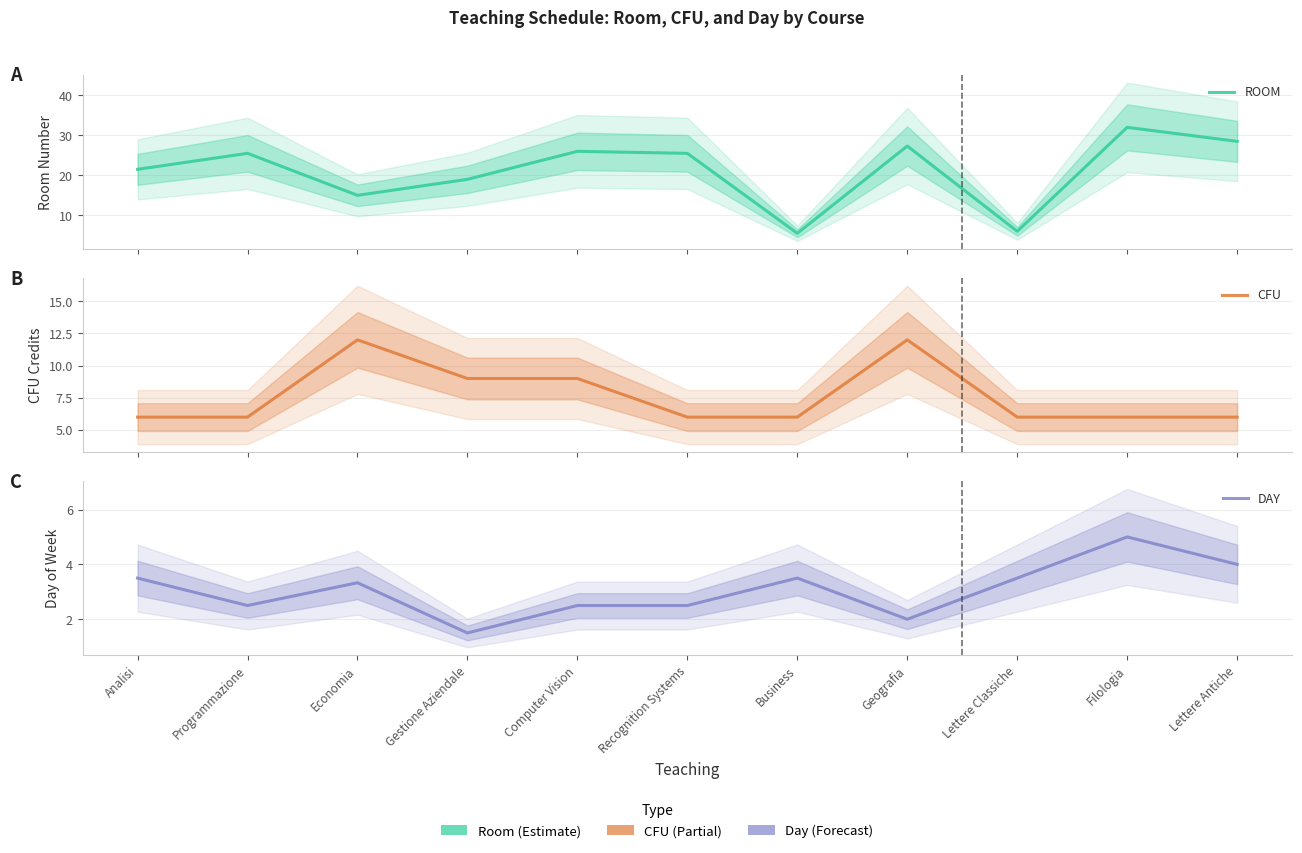

What is the difference between the maximum and minimum values in the ROOM series?

26.5